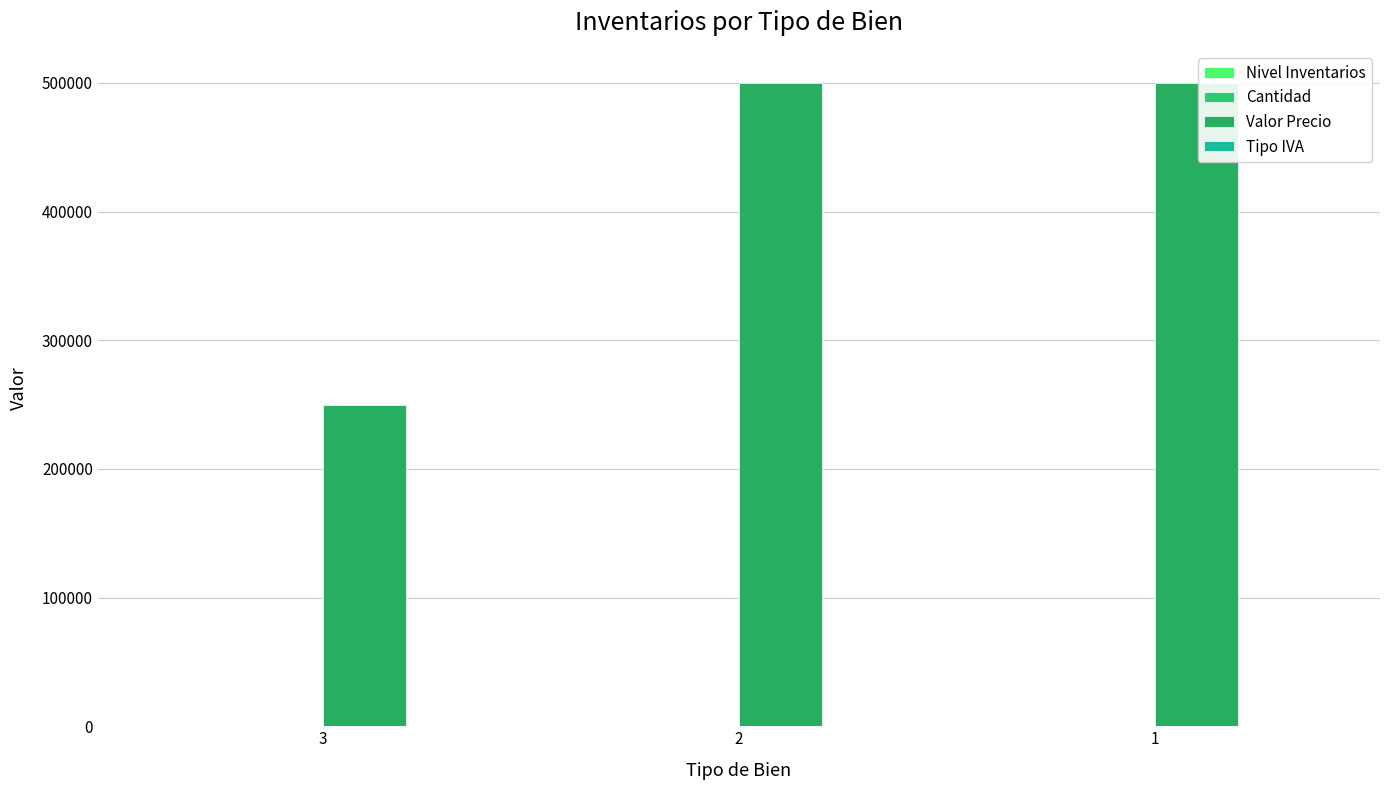

Does the chart contain stacked bars?

No